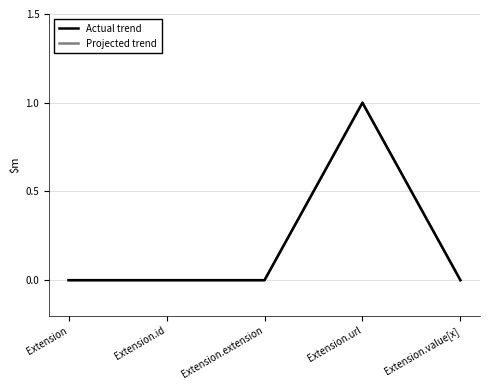

Is this an area chart (filled region under the line)?

No